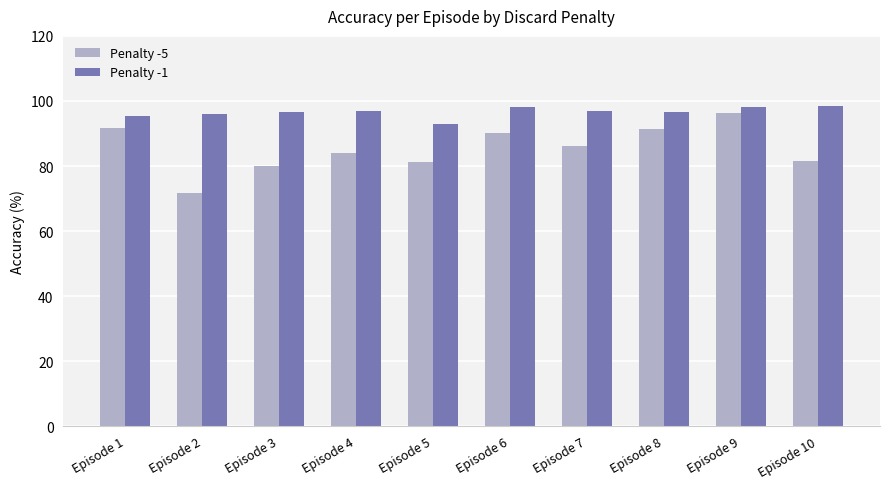

Which category has the lowest value in the Penalty -5 series?

Episode 2